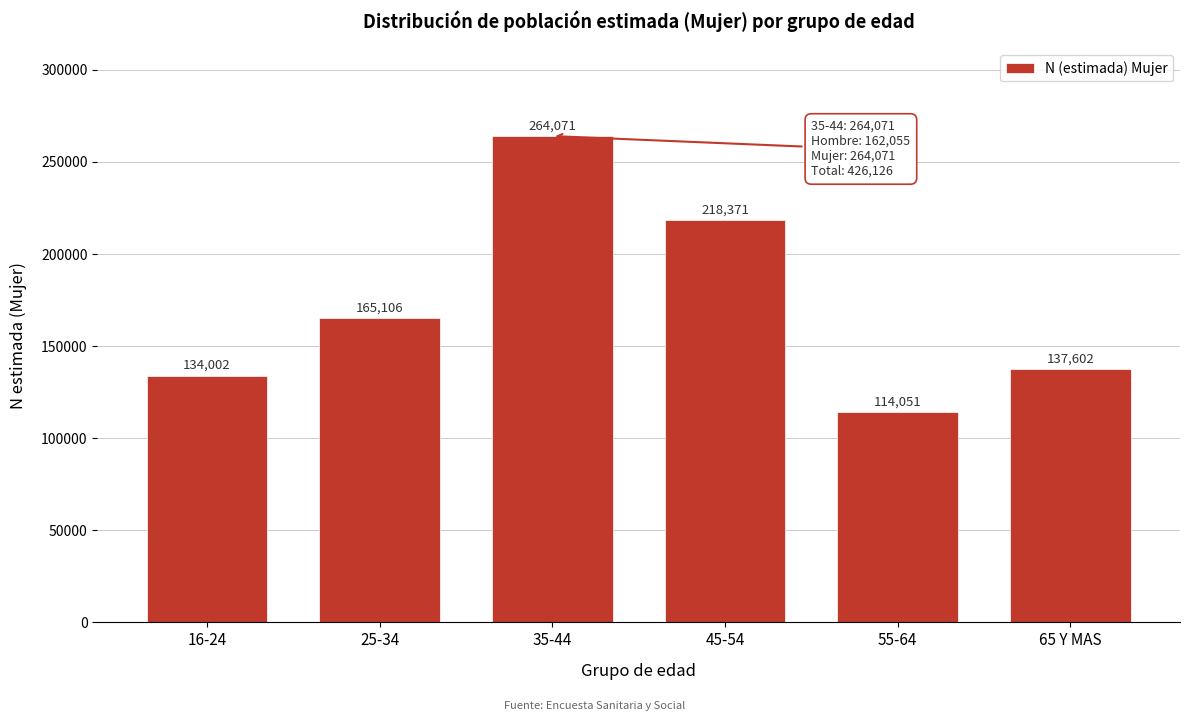

Reading left to right, extract all data points from this chart.

16-24=134002	25-34=165106	35-44=264071	45-54=218371	55-64=114051	65 Y MAS=137602